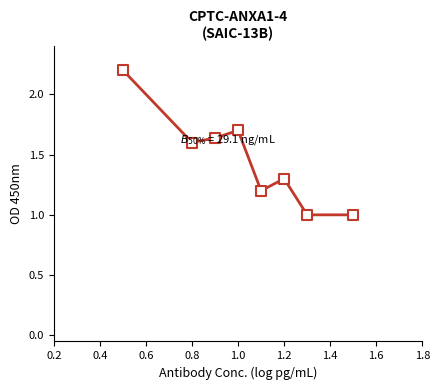

What is the range of Y values (max minus min)?

1.2